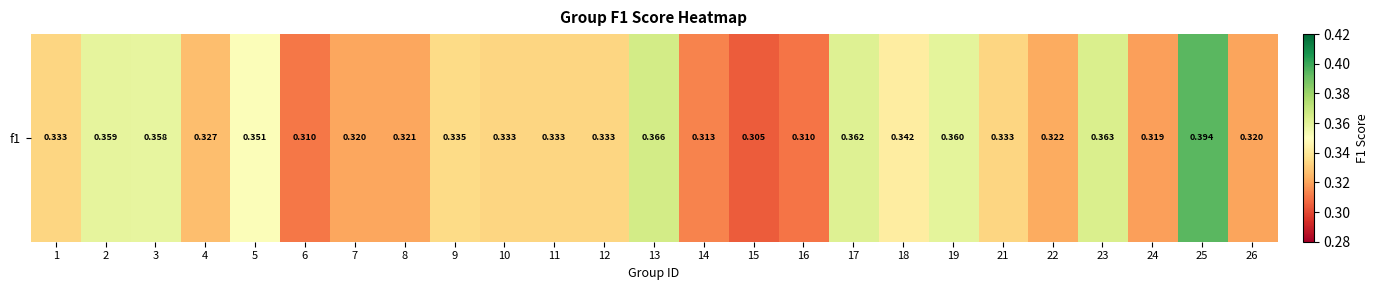

What is the difference between the second highest and second lowest values?

0.1